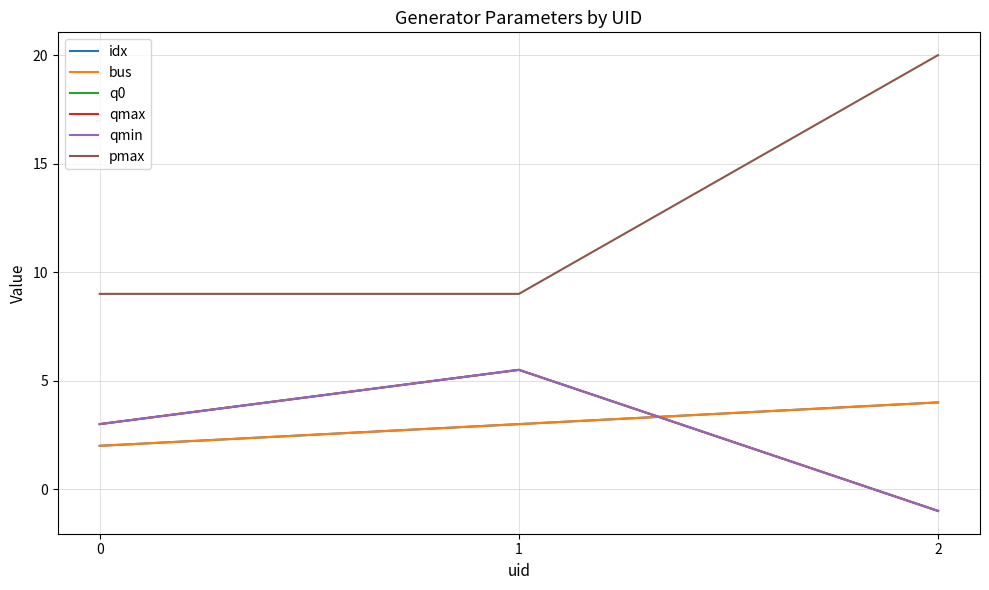

The value of idx at 0 is 1.4. True or false?

False